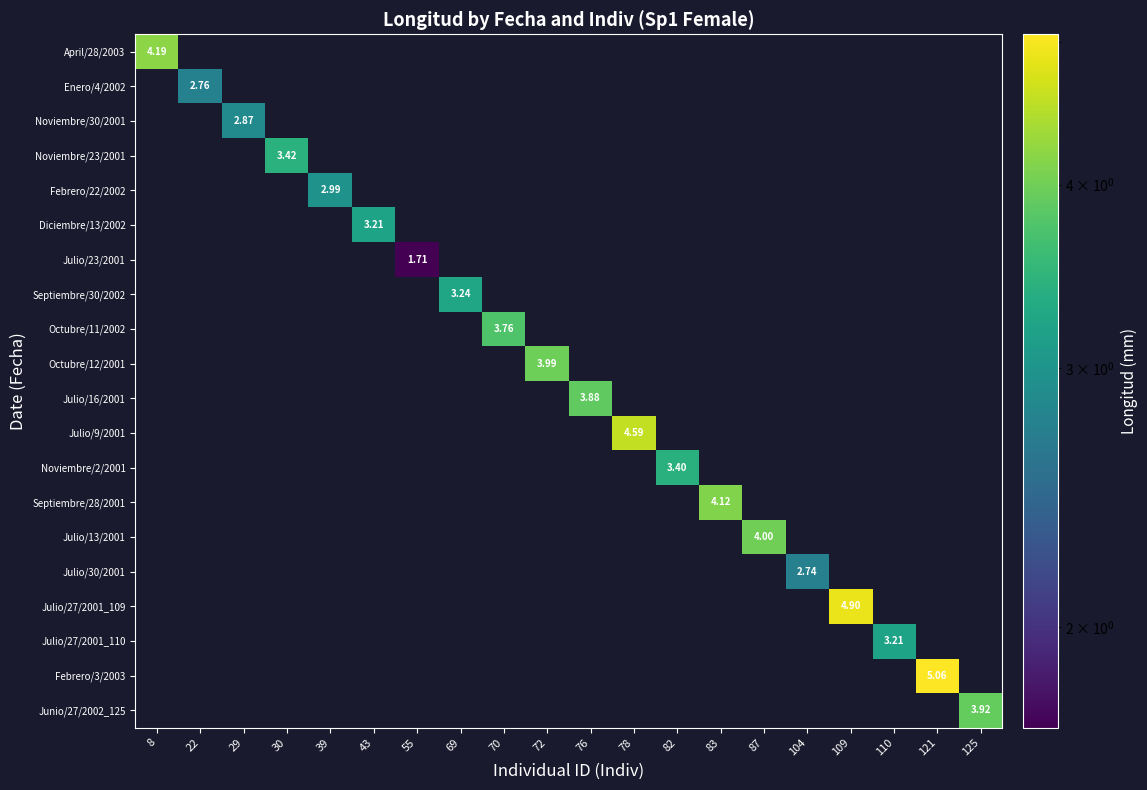

What is the smallest value displayed?

1.7